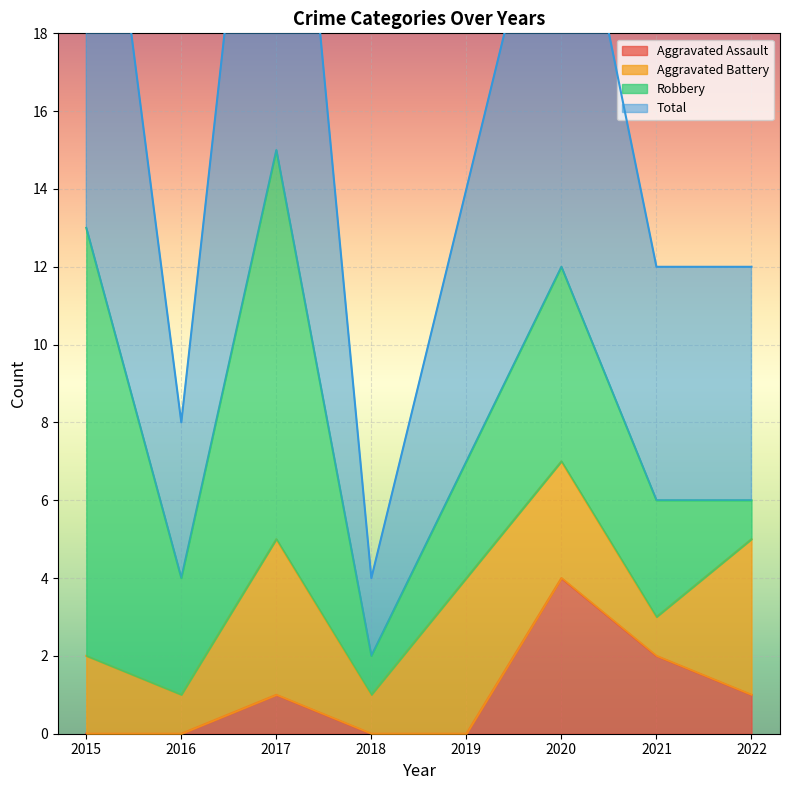

The Aggravated Assault series shows 2 at 2020. True or false?

False